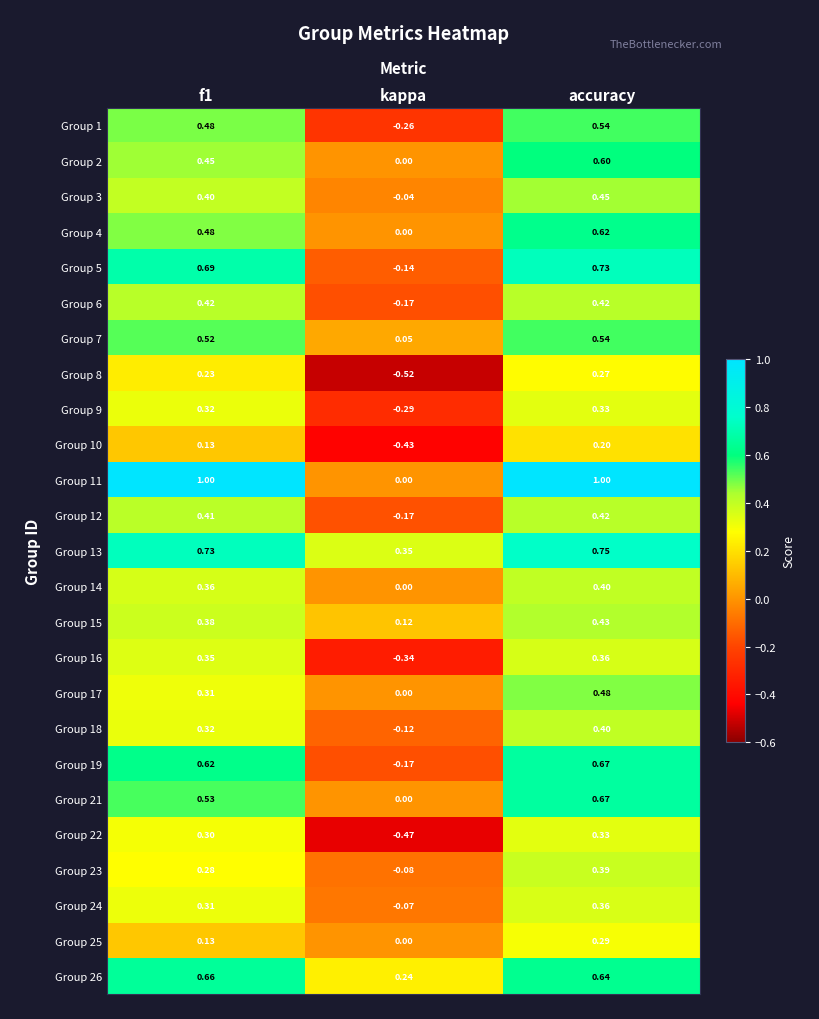

Which category has the lowest value in the Group 12 series?

kappa